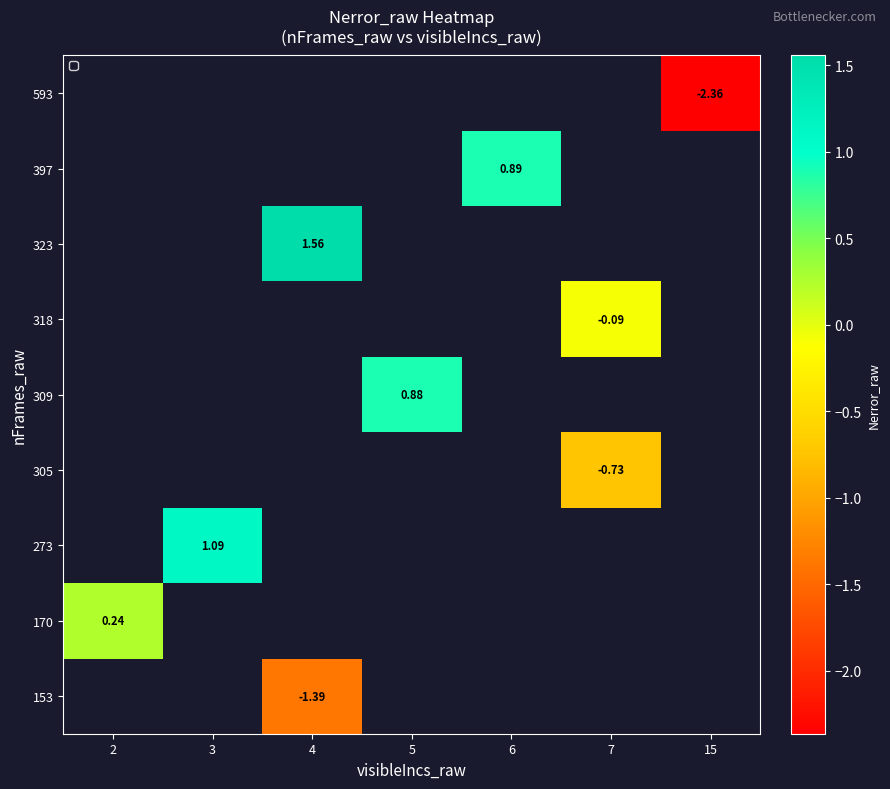

Count the number of data series in this chart.

9